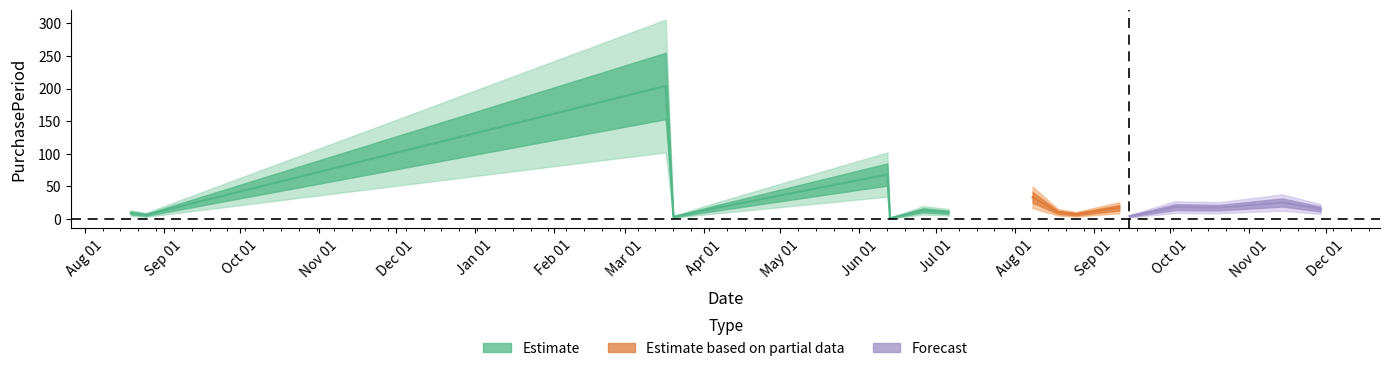

List the labels in order of value, smallest first.

2017-06-13, 2017-03-20, 2017-09-15, 2016-08-25, 2017-08-25, 2016-08-19, 2017-07-06, 2017-08-18, 2017-06-26, 2017-11-29, 2017-04-05, 2017-09-11, 2017-10-20, 2017-10-03, 2017-11-14, 2017-08-08, 2017-06-12, 2017-03-17